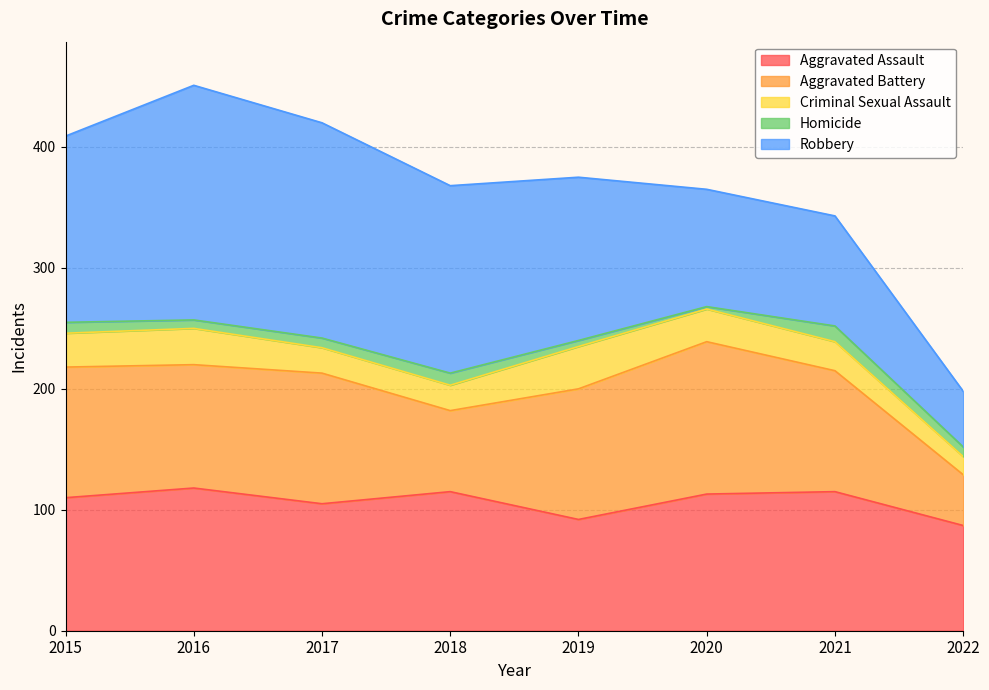

What is the spread (max minus min) of values at 2016?

187